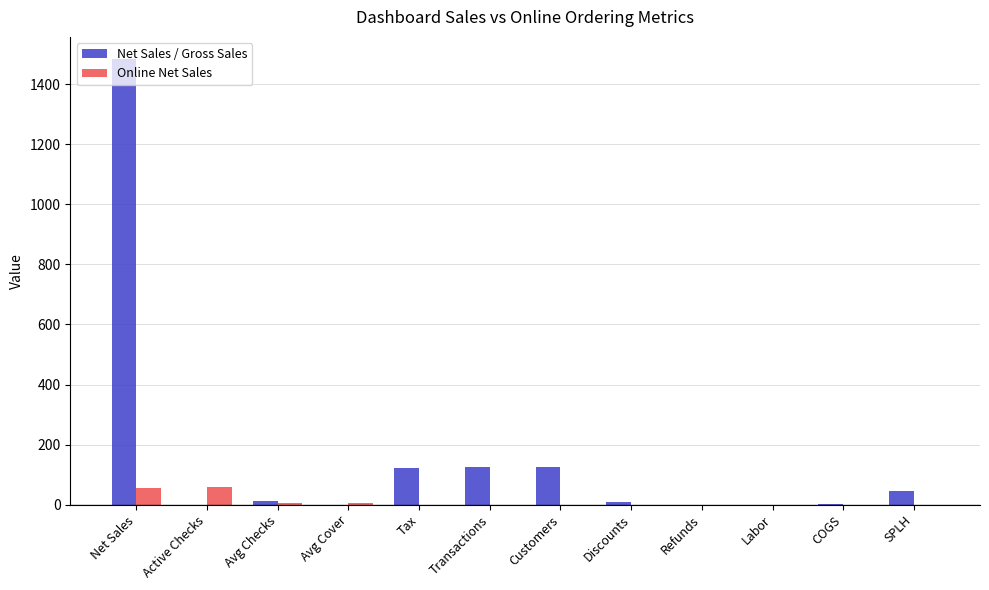

Are the bars grouped side by side (vs. stacked)?

Yes